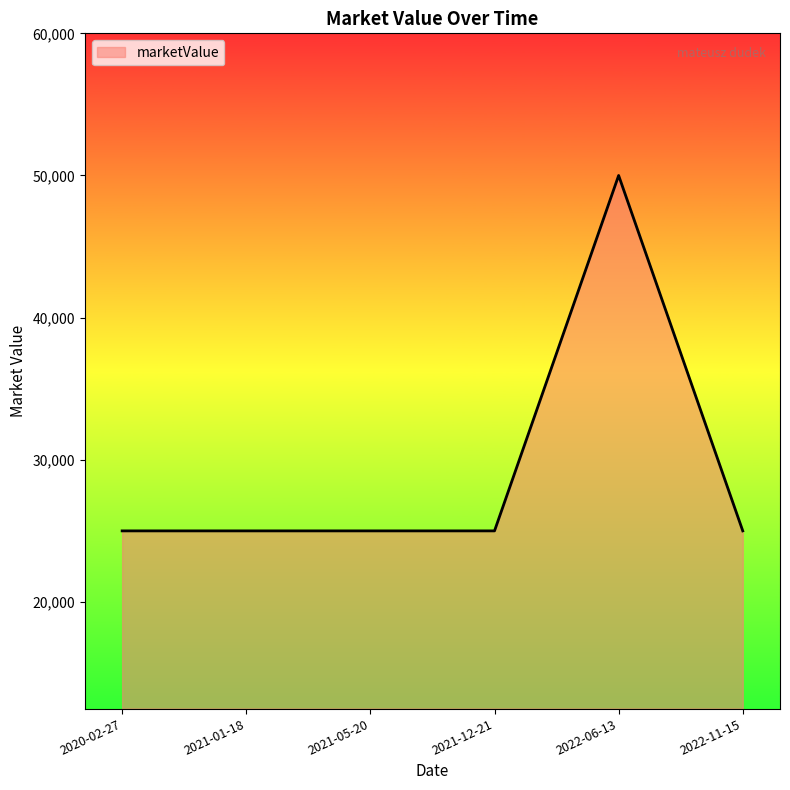

Reading right to left, what are all the values shown in this chart?

25000	50000	25000	25000	25000	25000